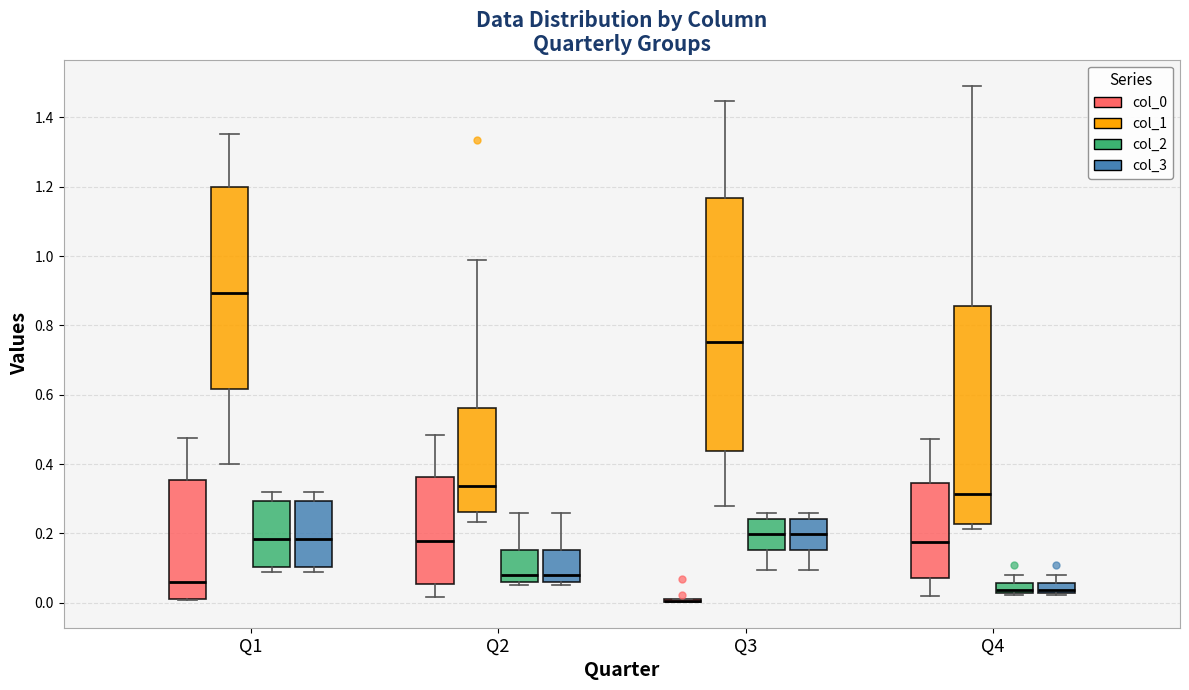

Where is the lower edge of the box for Q4 (col_3) on the y-axis? The values are not printed on the chart, so give them approximately, as read against the axis.

0.02